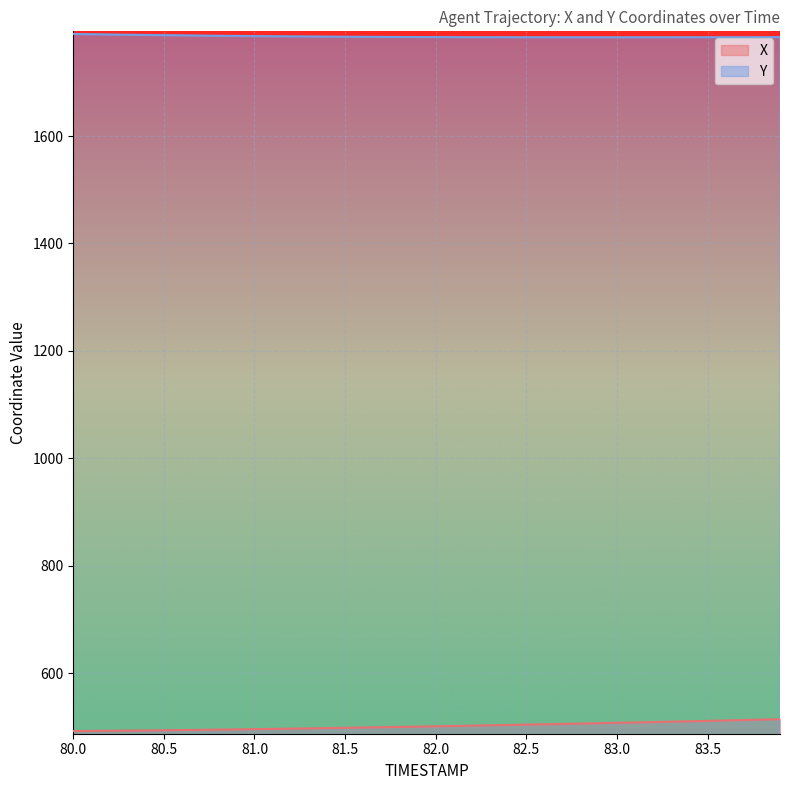

Between 81.1 and 83.9, which series saw the biggest shift?

X